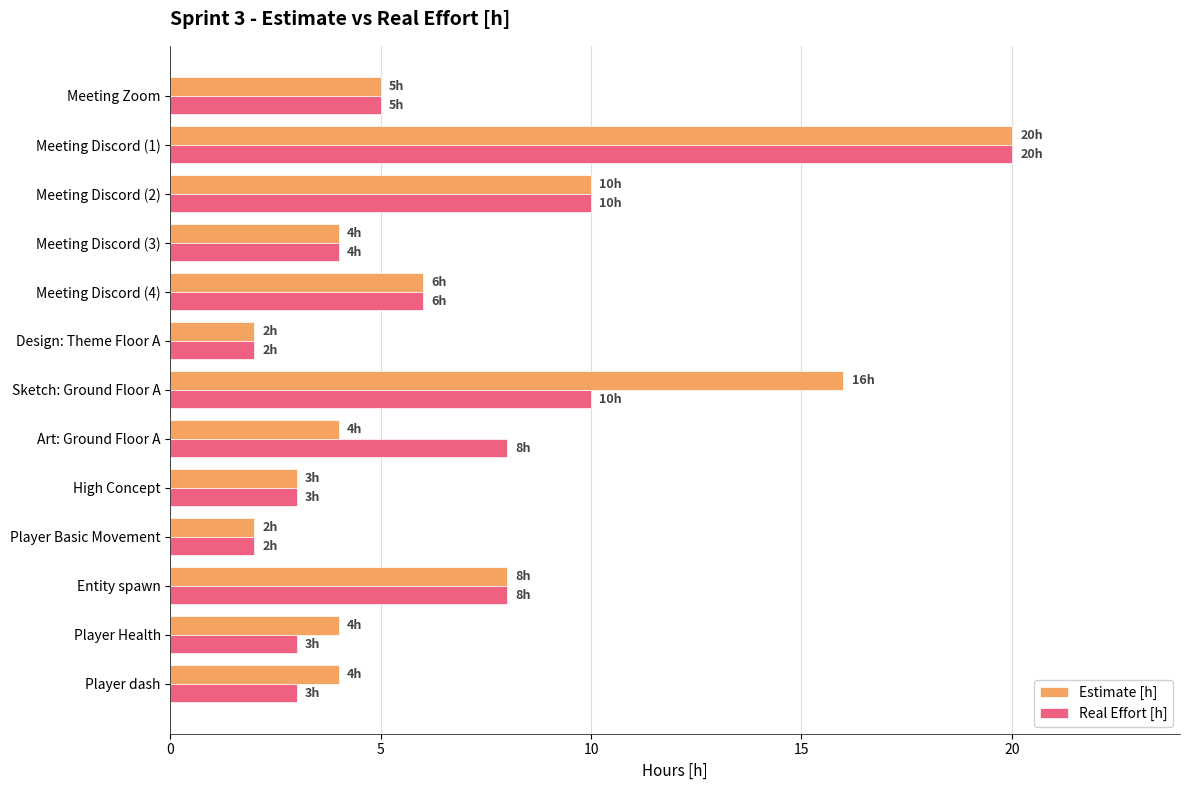

What is the greatest value displayed?

20